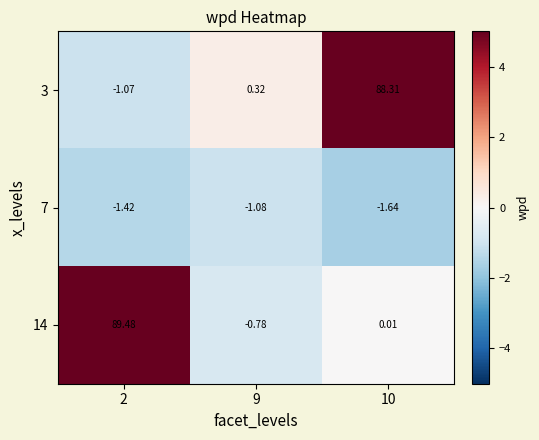

Is the value of 14 at 2 greater than the value of 3 at 9?

Yes